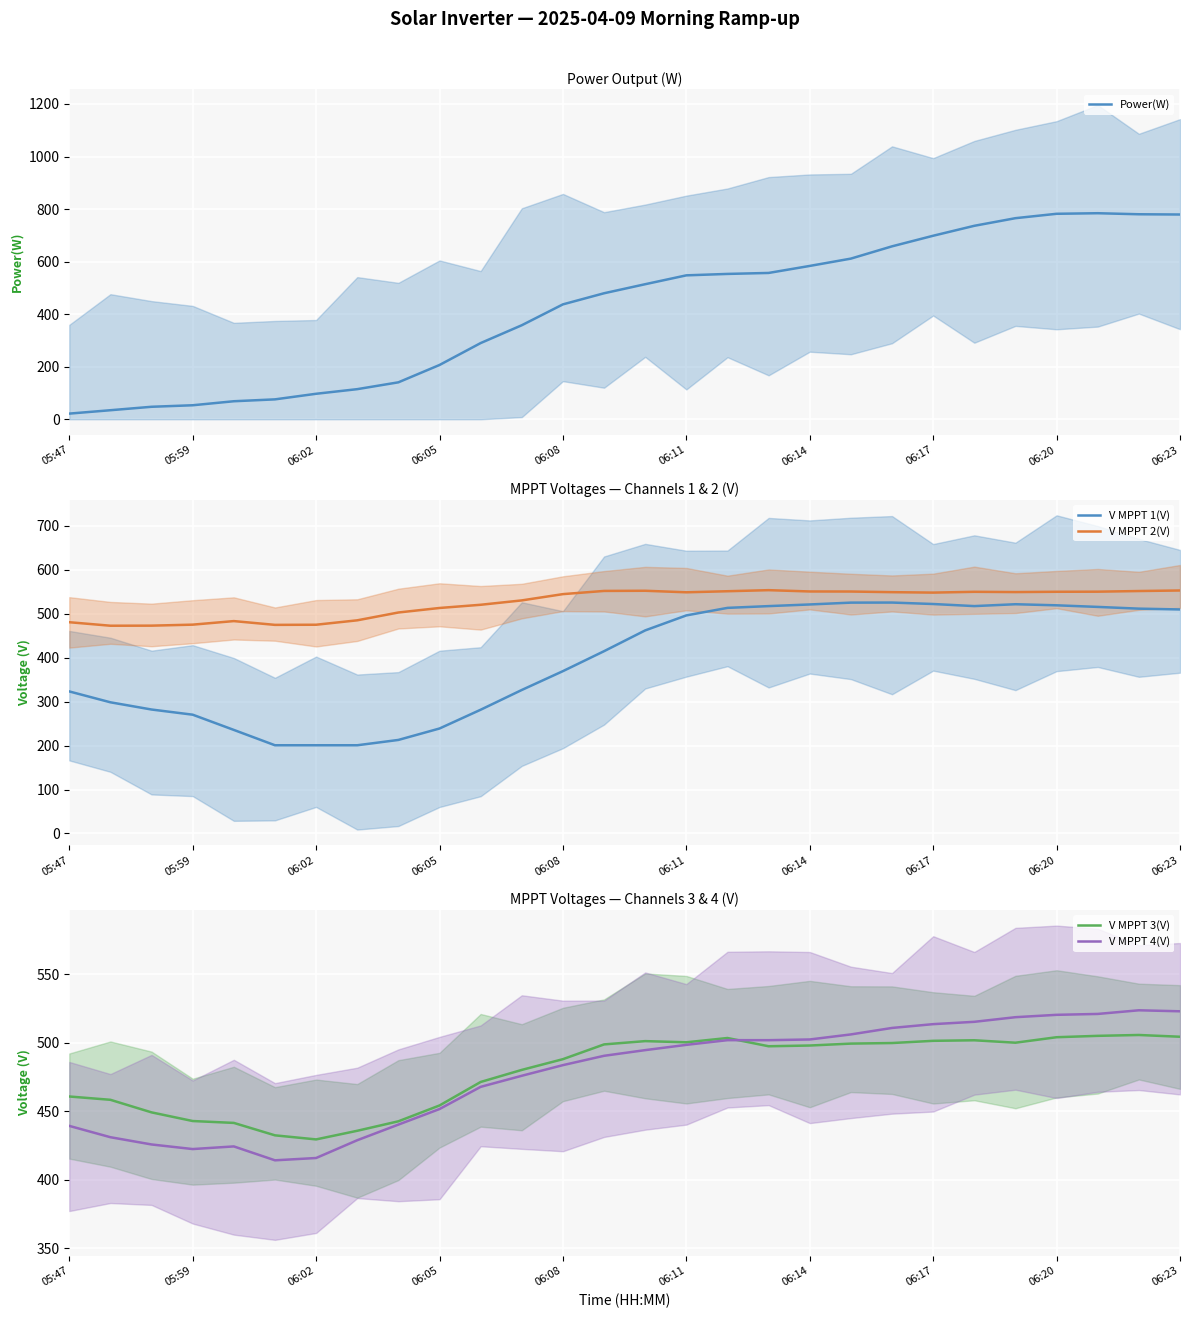

The V MPPT 3(V) series shows 499.5 at 19. True or false?

True